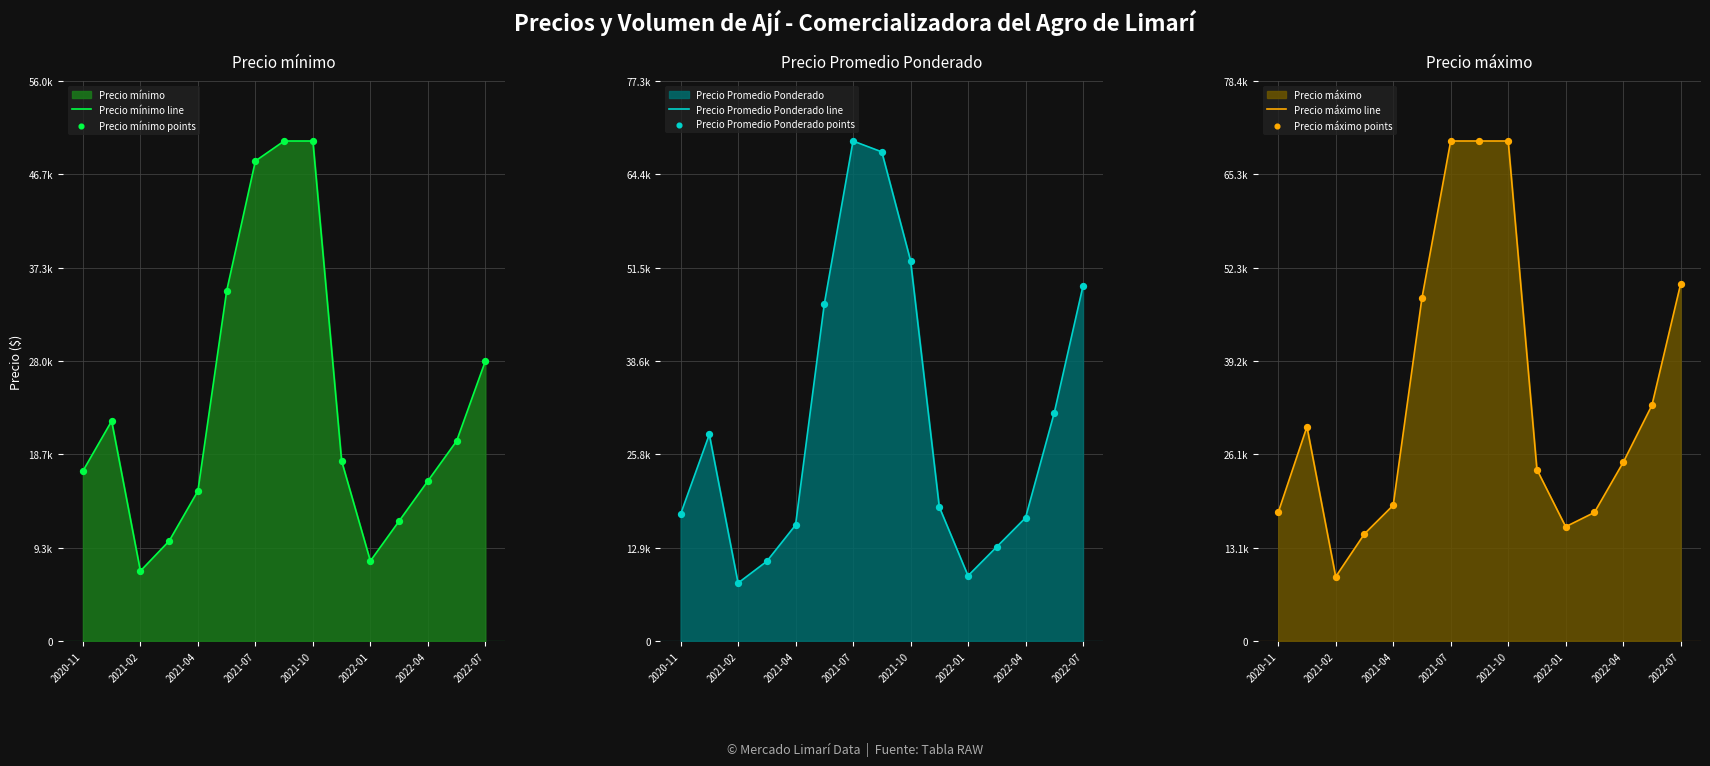

Which series has the largest total across all categories?

Precio máximo line